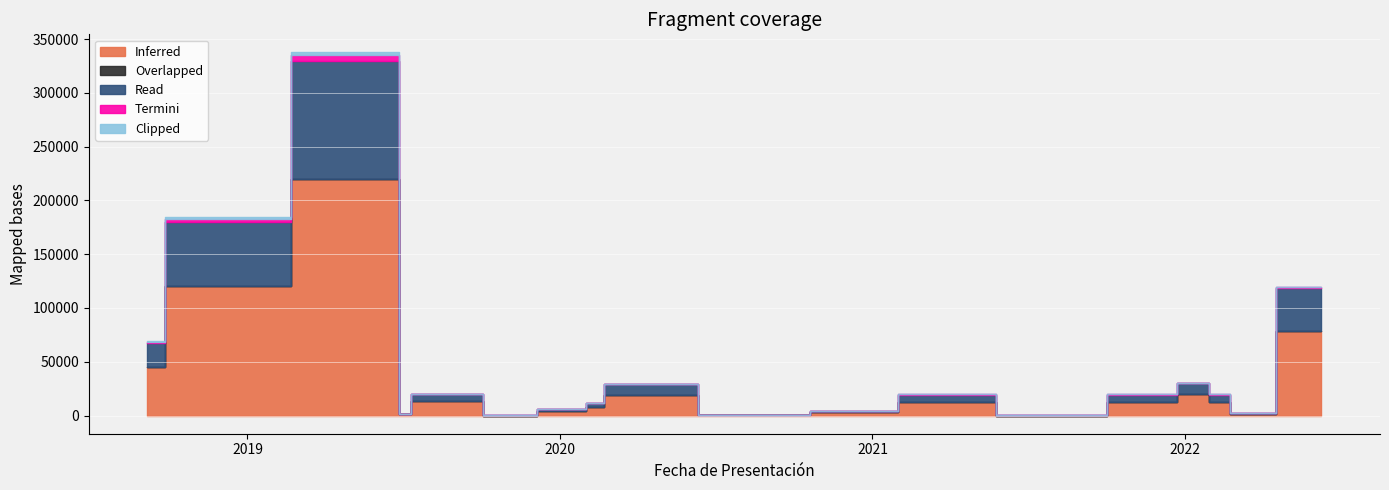

At which category does the chart reach its peak across all series?

26/06/2019